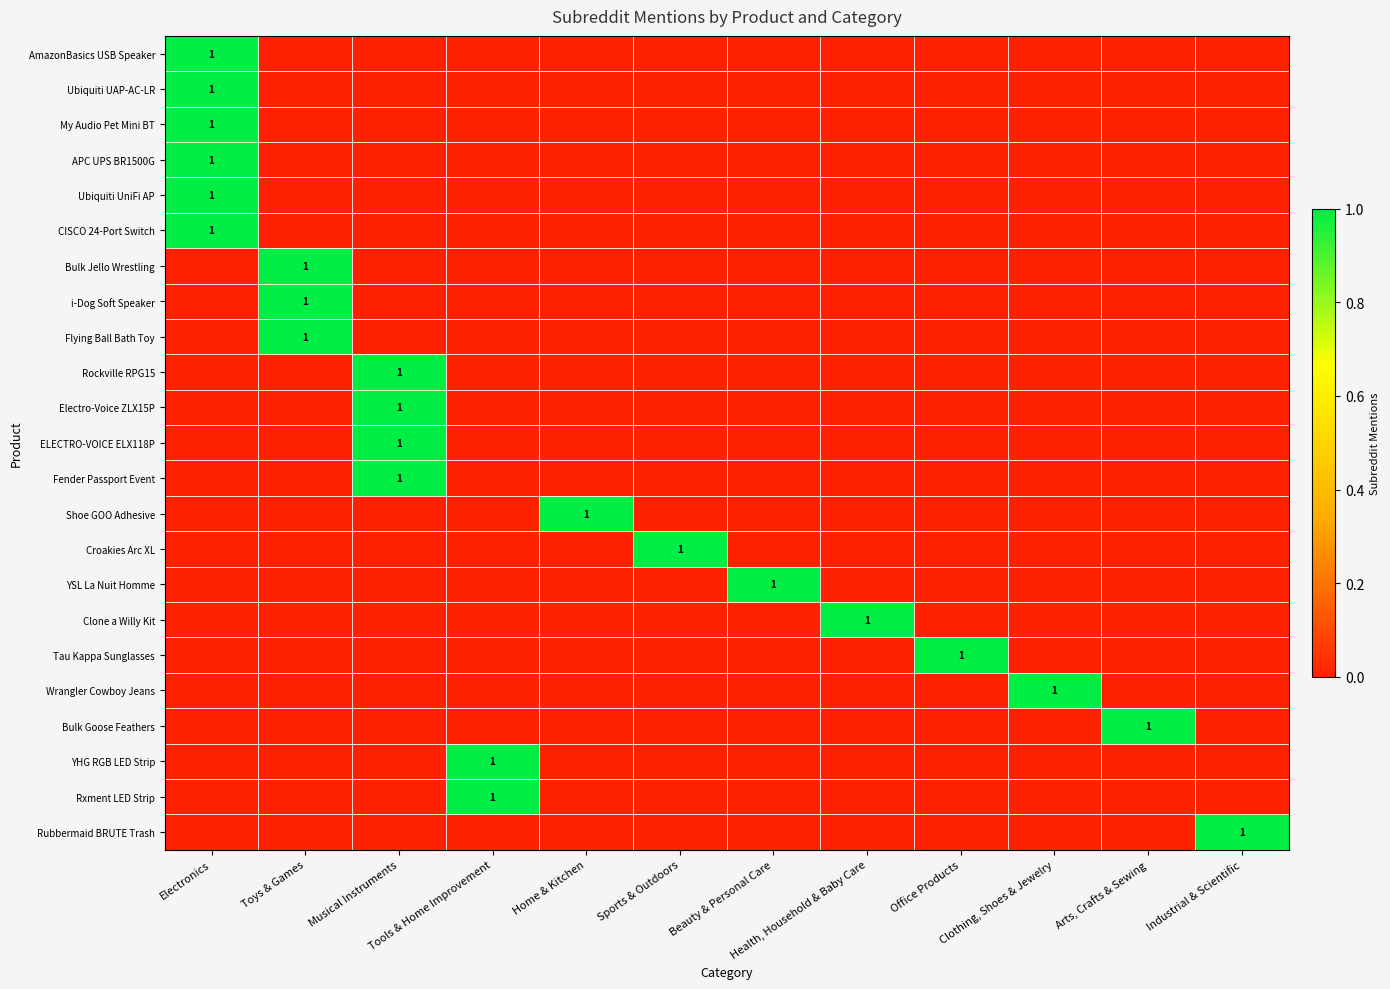

Rank the series at Clothing, Shoes & Jewelry from highest to lowest value.

Wrangler Cowboy Jeans, AmazonBasics USB Speaker, Ubiquiti UAP-AC-LR, My Audio Pet Mini BT, APC UPS BR1500G, Ubiquiti UniFi AP, CISCO 24-Port Switch, Bulk Jello Wrestling, i-Dog Soft Speaker, Flying Ball Bath Toy, Rockville RPG15, Electro-Voice ZLX15P, ELECTRO-VOICE ELX118P, Fender Passport Event, Shoe GOO Adhesive, Croakies Arc XL, YSL La Nuit Homme, Clone a Willy Kit, Tau Kappa Sunglasses, Bulk Goose Feathers, YHG RGB LED Strip, Rxment LED Strip, Rubbermaid BRUTE Trash